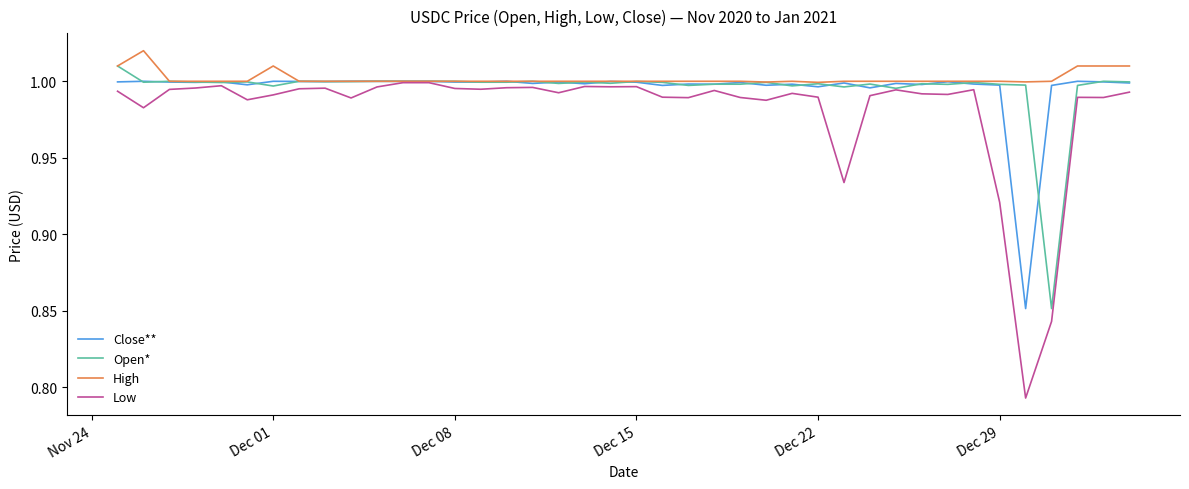

Which series has the widest spread of values?

Low